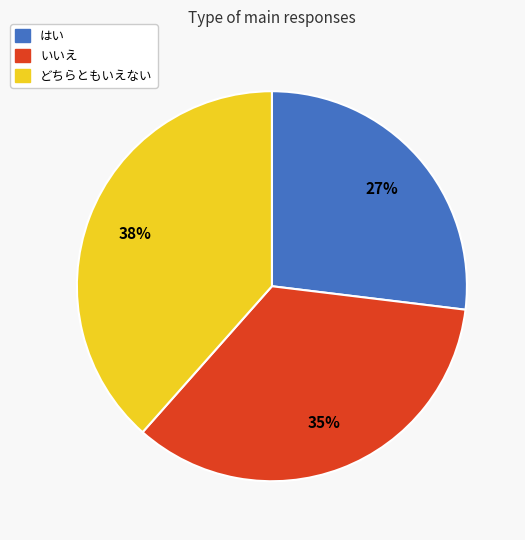

Is there a majority slice in this chart?

No